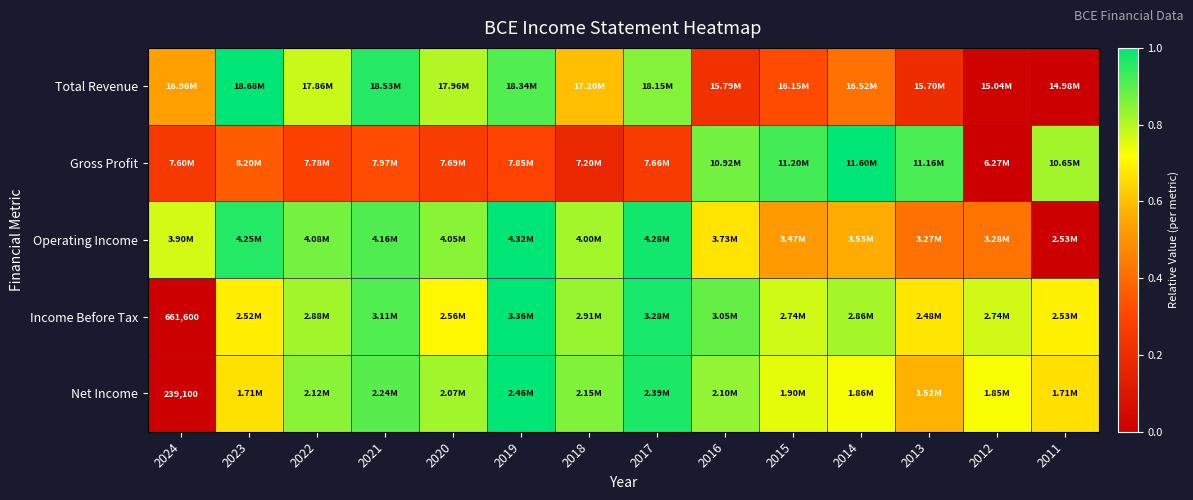

What is the difference between the maximum and minimum values in the Net Income series?

1.0